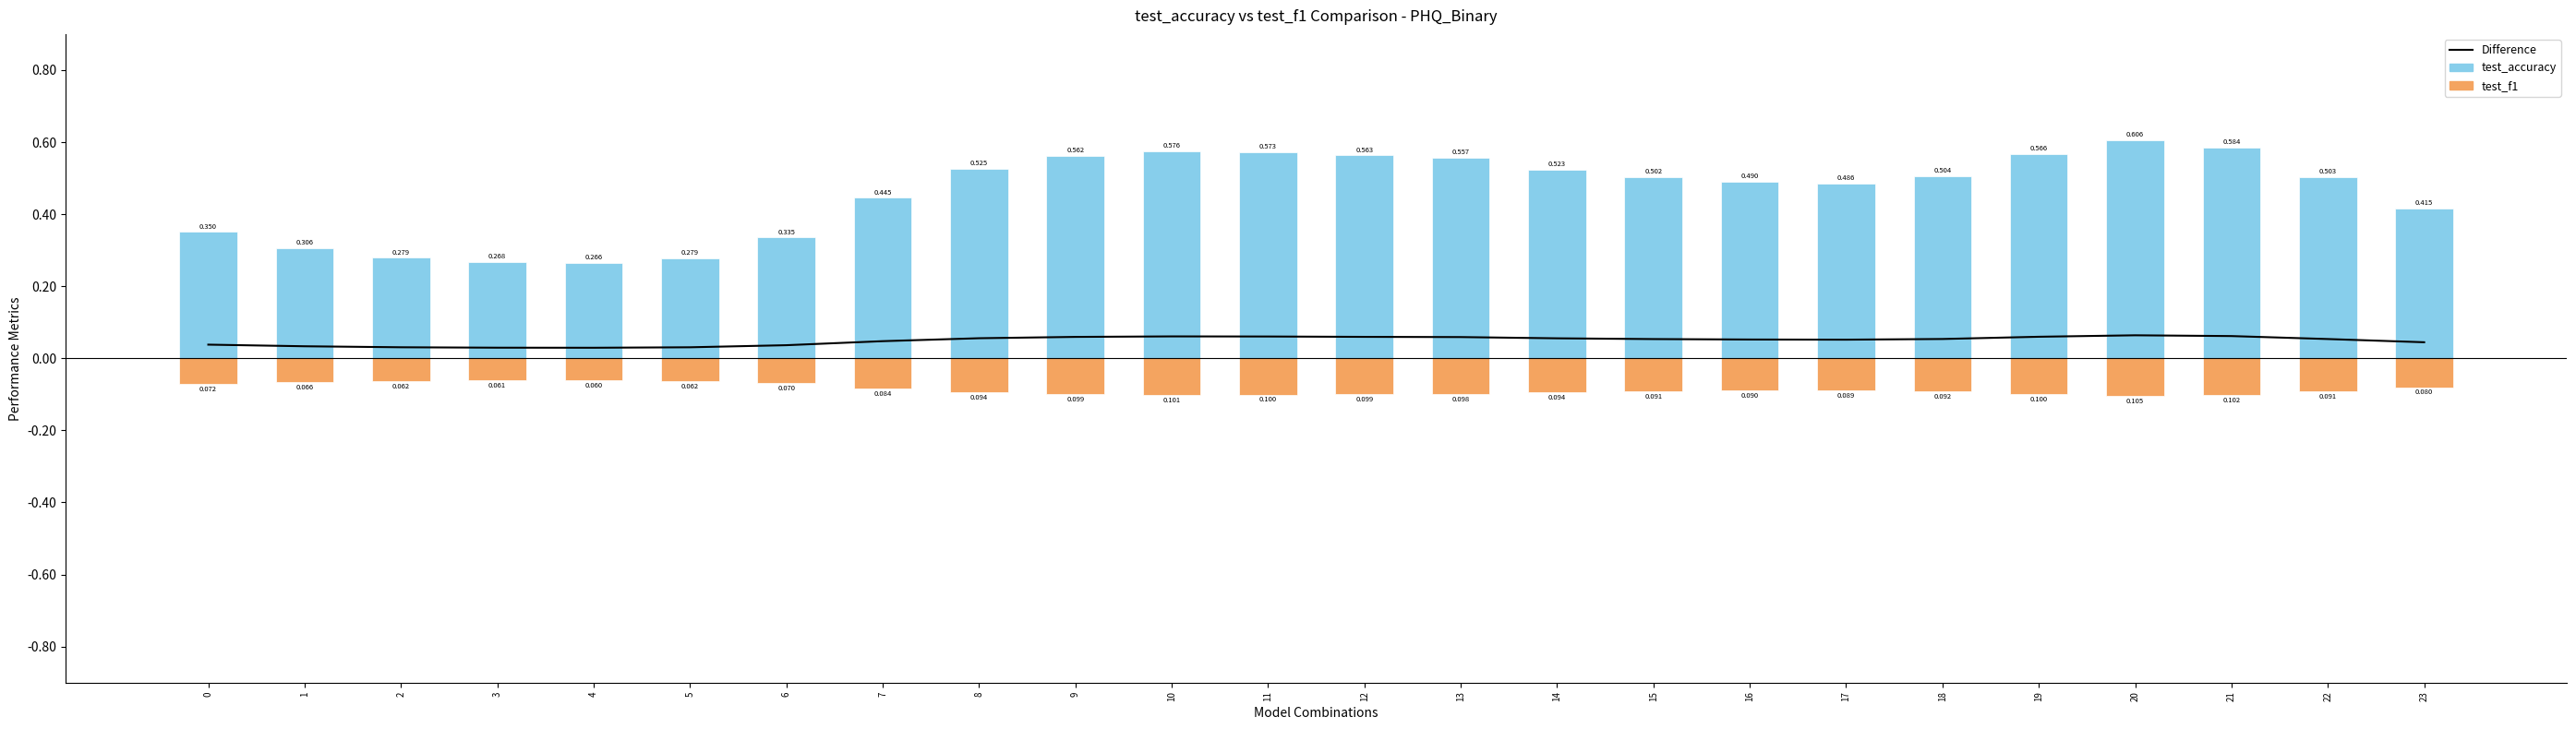

True or false: Difference has a value of 0.1 at 10.

False